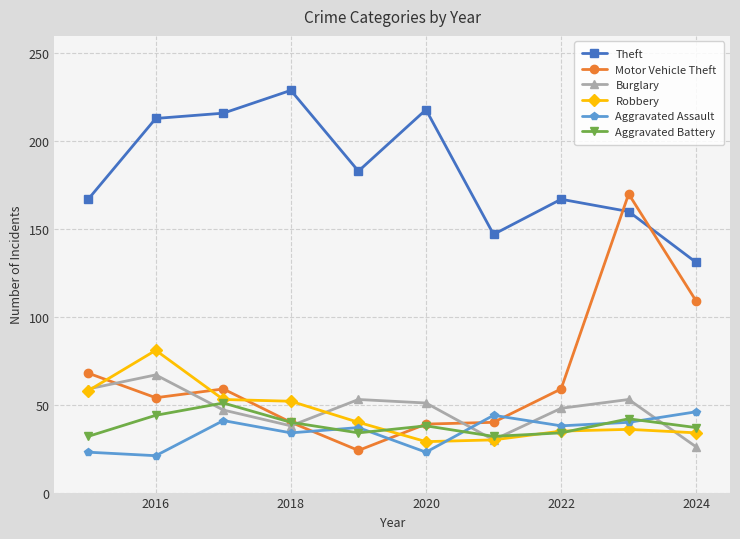

What are all the series names shown in the legend?

Theft, Motor Vehicle Theft, Burglary, Robbery, Aggravated Assault, Aggravated Battery